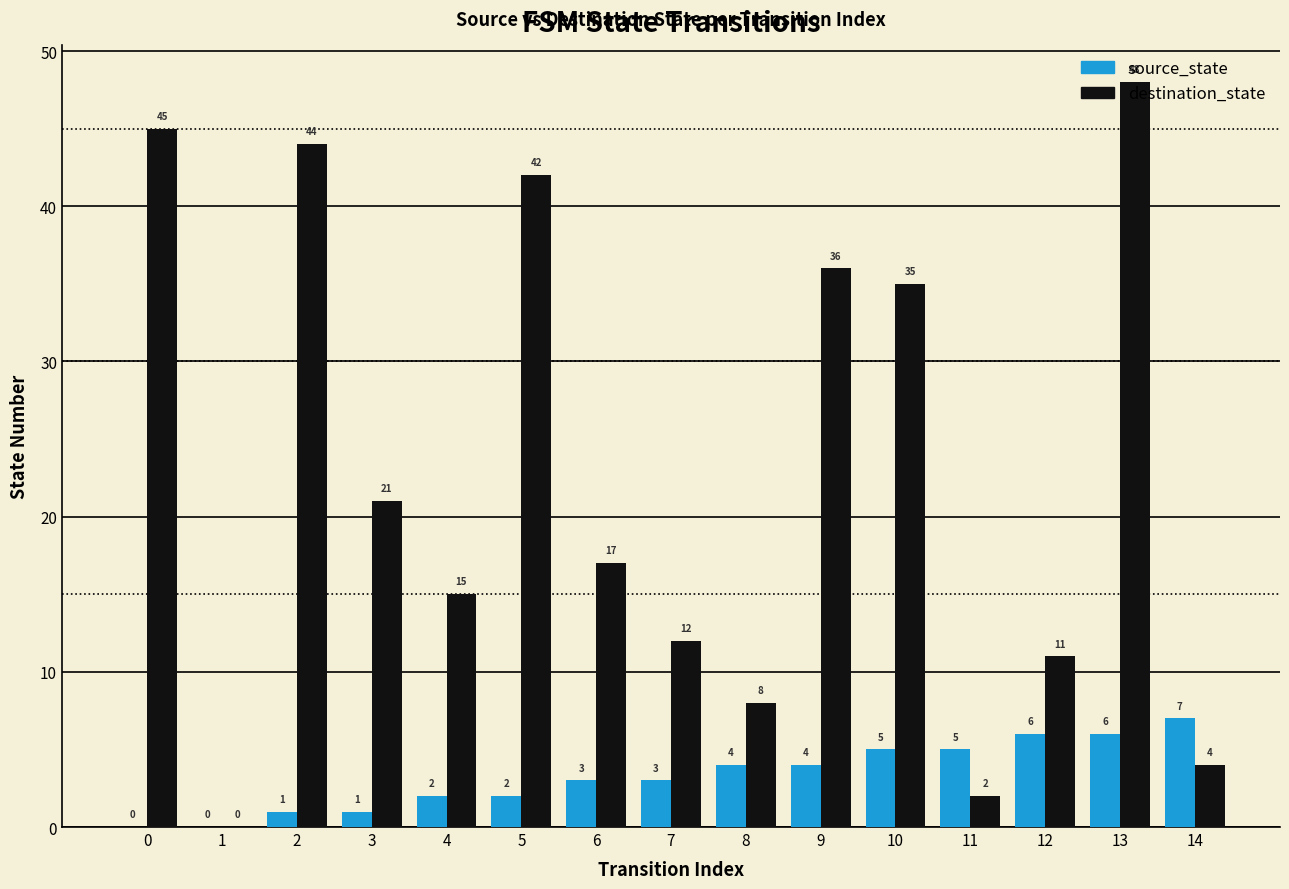

At which category is the sum across all series the highest?

13